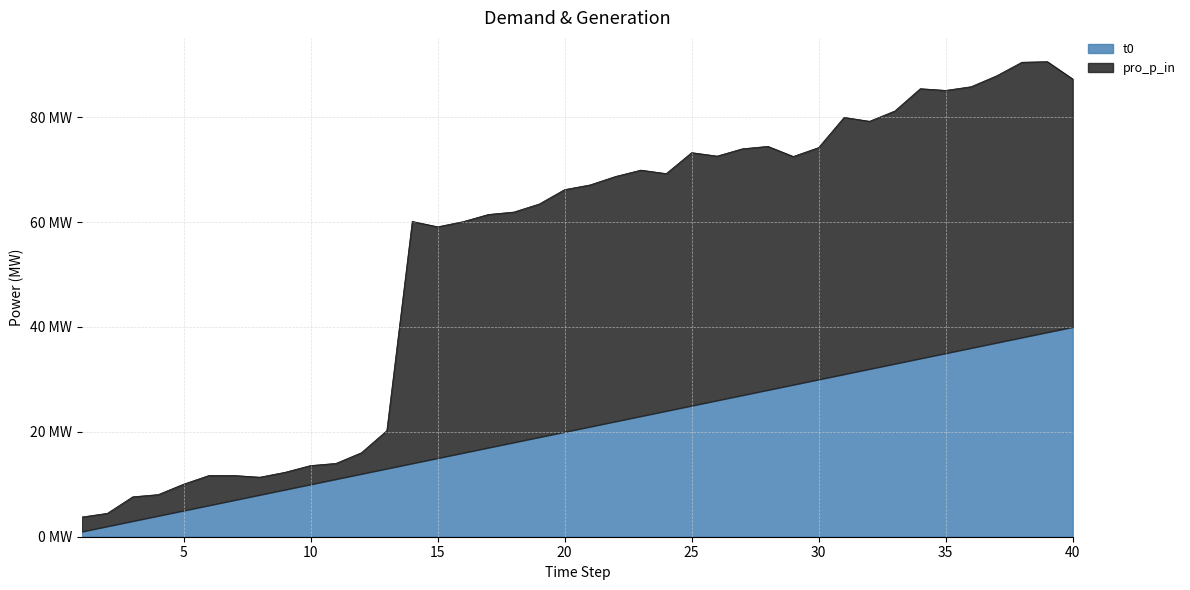

Does the chart display data point markers on the line(s)?

No